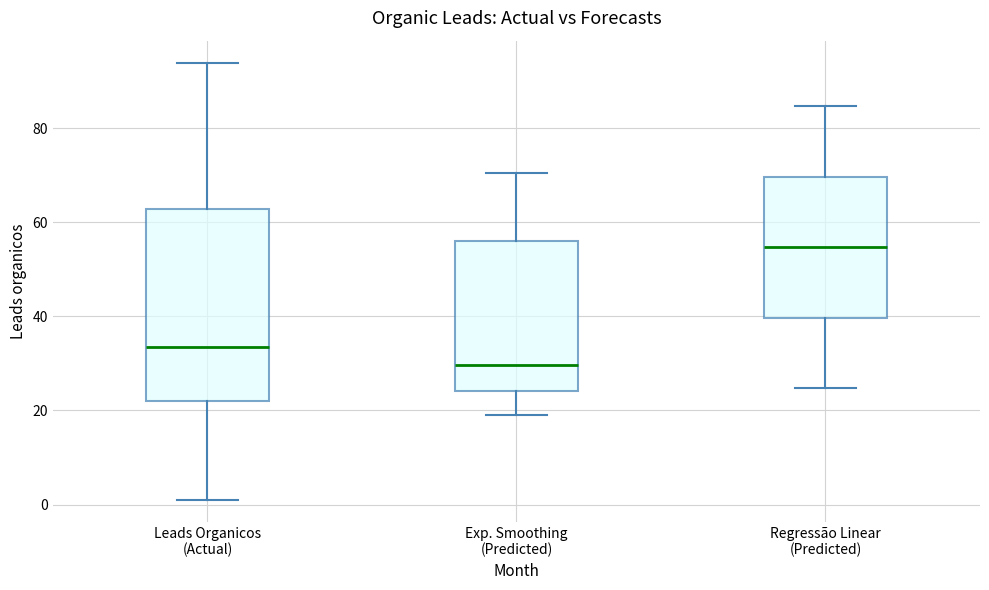

Where does the upper whisker of the box for Exp. Smoothing (Predicted) end on the y-axis? The values are not printed on the chart, so give them approximately, as read against the axis.

70